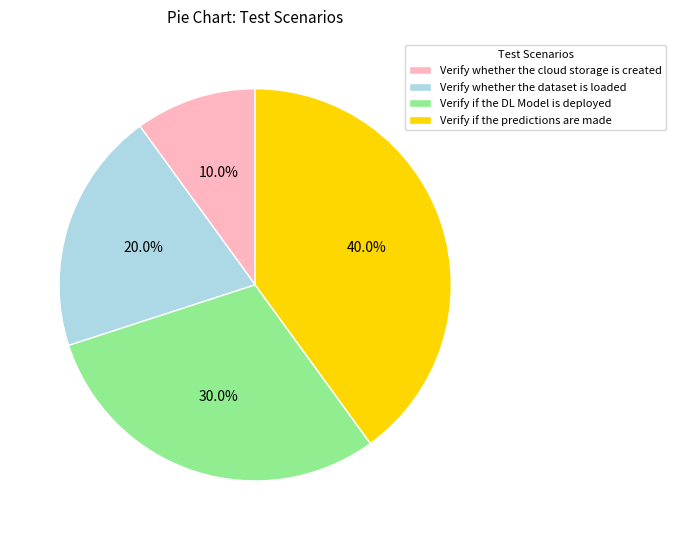

Does Verify if the DL Model is deployed represent more than half of the total?

No